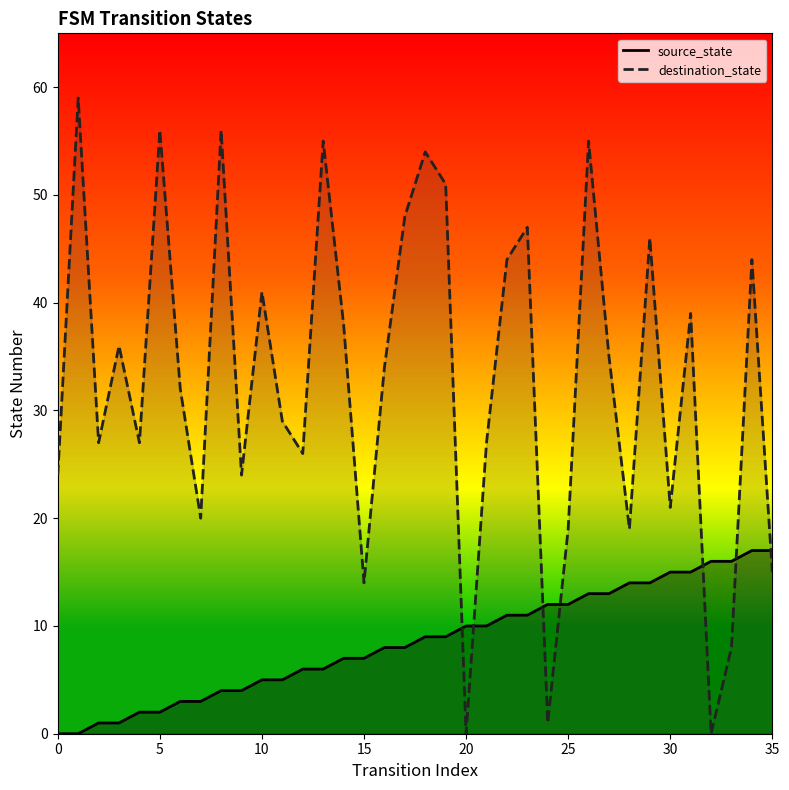

What is the value of the source_state point at the 22nd from the left?

10